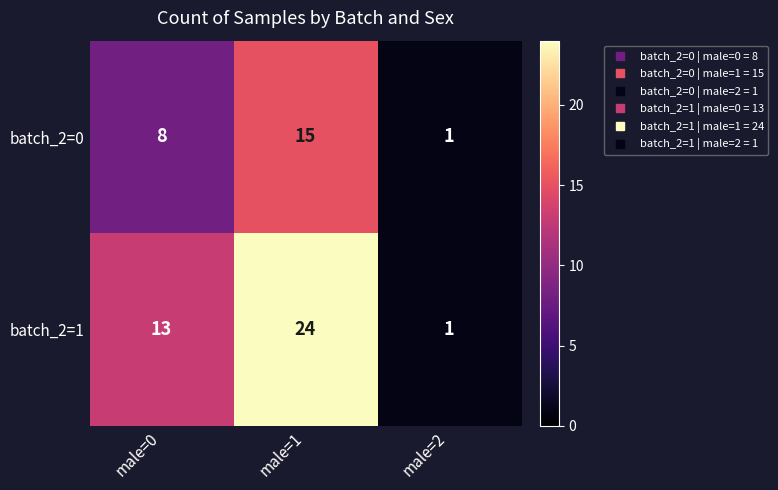

What is the difference between the maximum and minimum values in the batch_2=0 series?

14